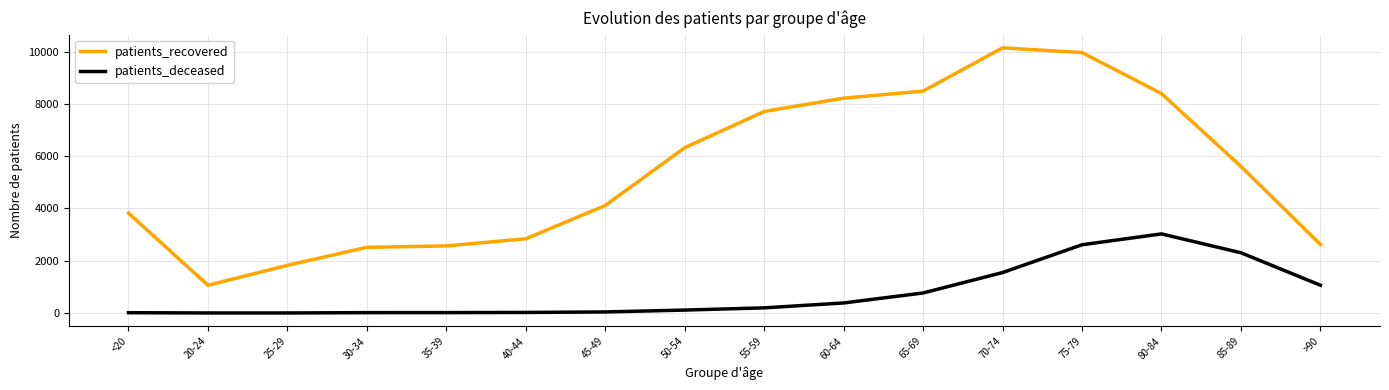

True or false: patients_recovered and patients_deceased intersect in this chart.

False